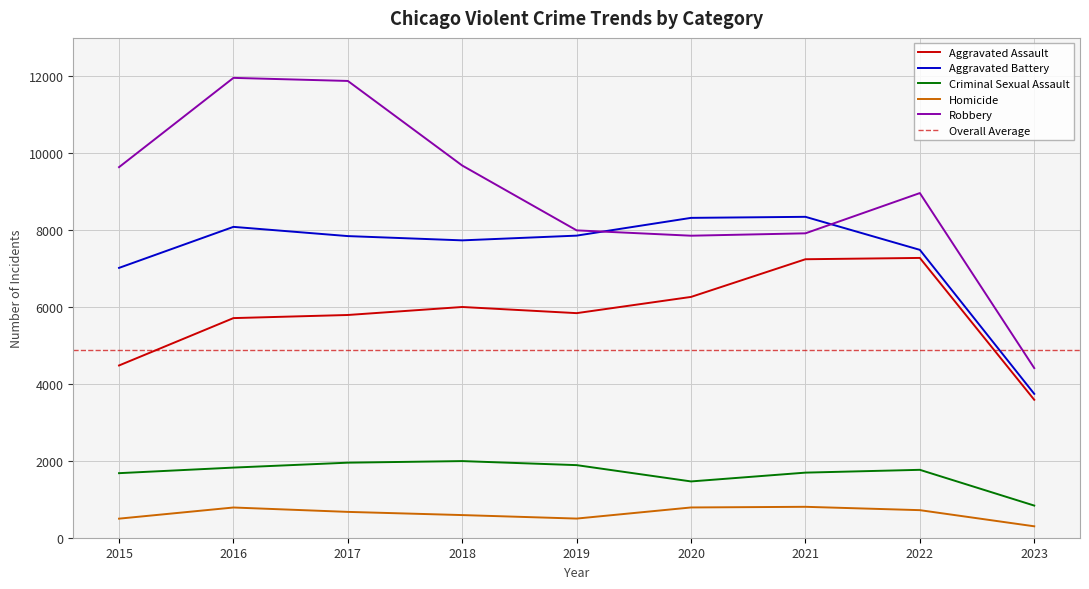

Reading left to right, extract all data points from this chart.

Aggravated Assault: 2015=4480	2016=5712	2017=5793	2018=6001	2019=5841	2020=6263	2021=7243	2022=7277	2023=3588
Aggravated Battery: 2015=7018	2016=8085	2017=7845	2018=7734	2019=7857	2020=8319	2021=8346	2022=7487	2023=3742
Criminal Sexual Assault: 2015=1679	2016=1824	2017=1952	2018=1993	2019=1888	2020=1464	2021=1693	2022=1766	2023=836
Homicide: 2015=496	2016=786	2017=672	2018=589	2019=498	2020=787	2021=804	2022=717	2023=297
Robbery: 2015=9638	2016=11960	2017=11880	2018=9680	2019=7994	2020=7855	2021=7917	2022=8964	2023=4412